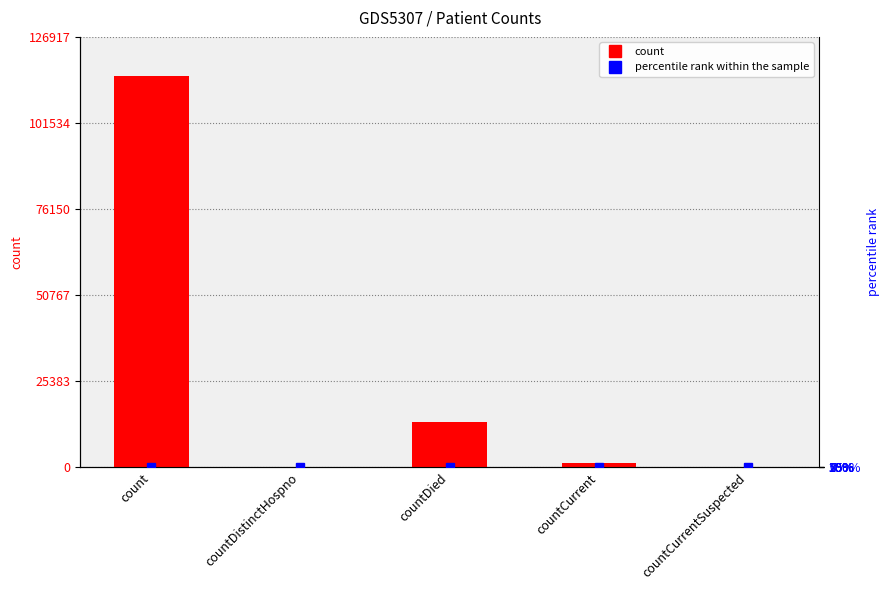

The value of percentile rank within the sample at countDied is 3.3. True or false?

False